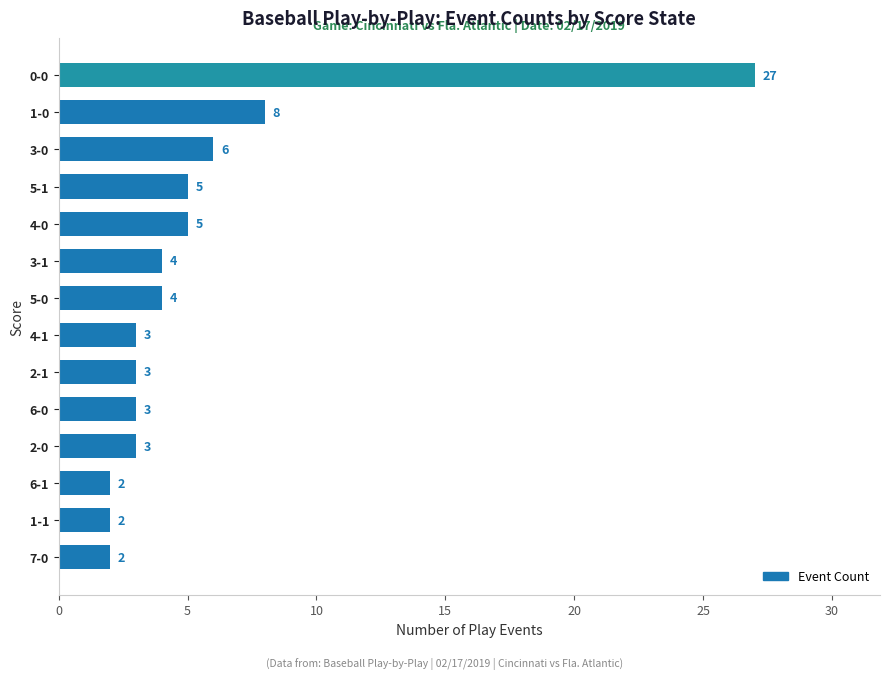

How many bars are there in total?

14